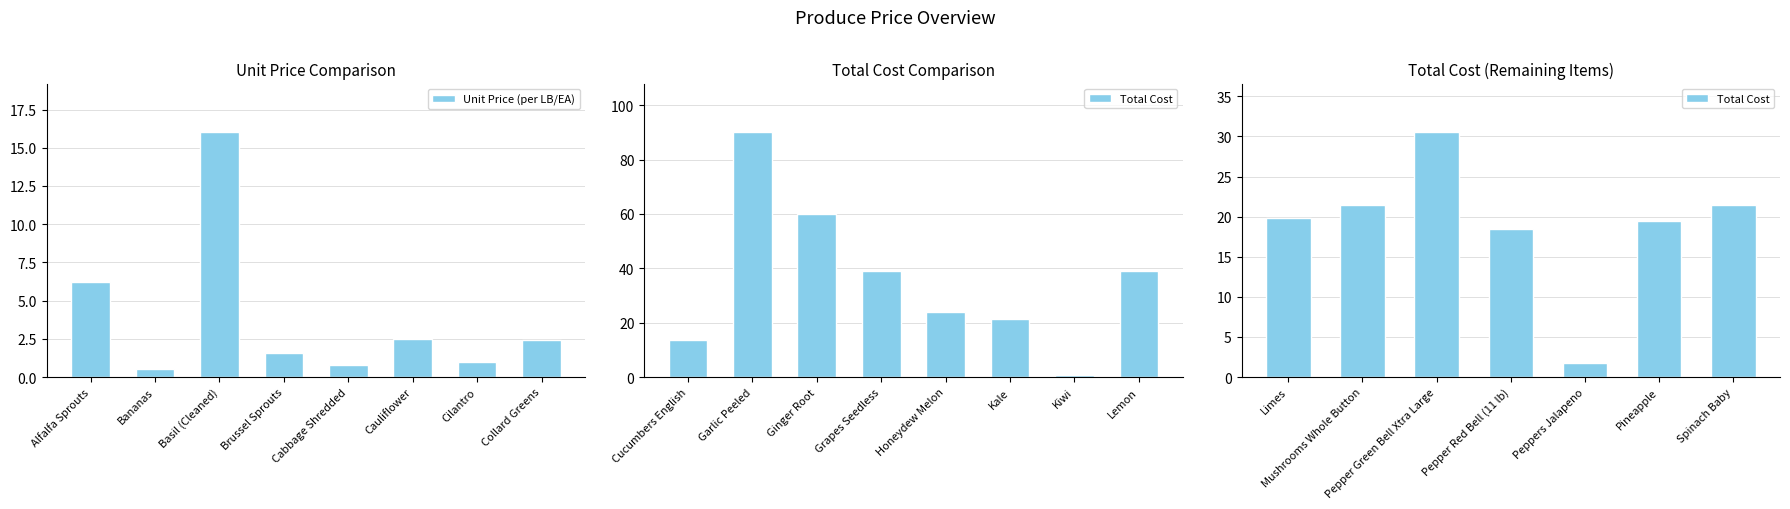

How many data points in Unit Price (per LB/EA) are less than 2?

4